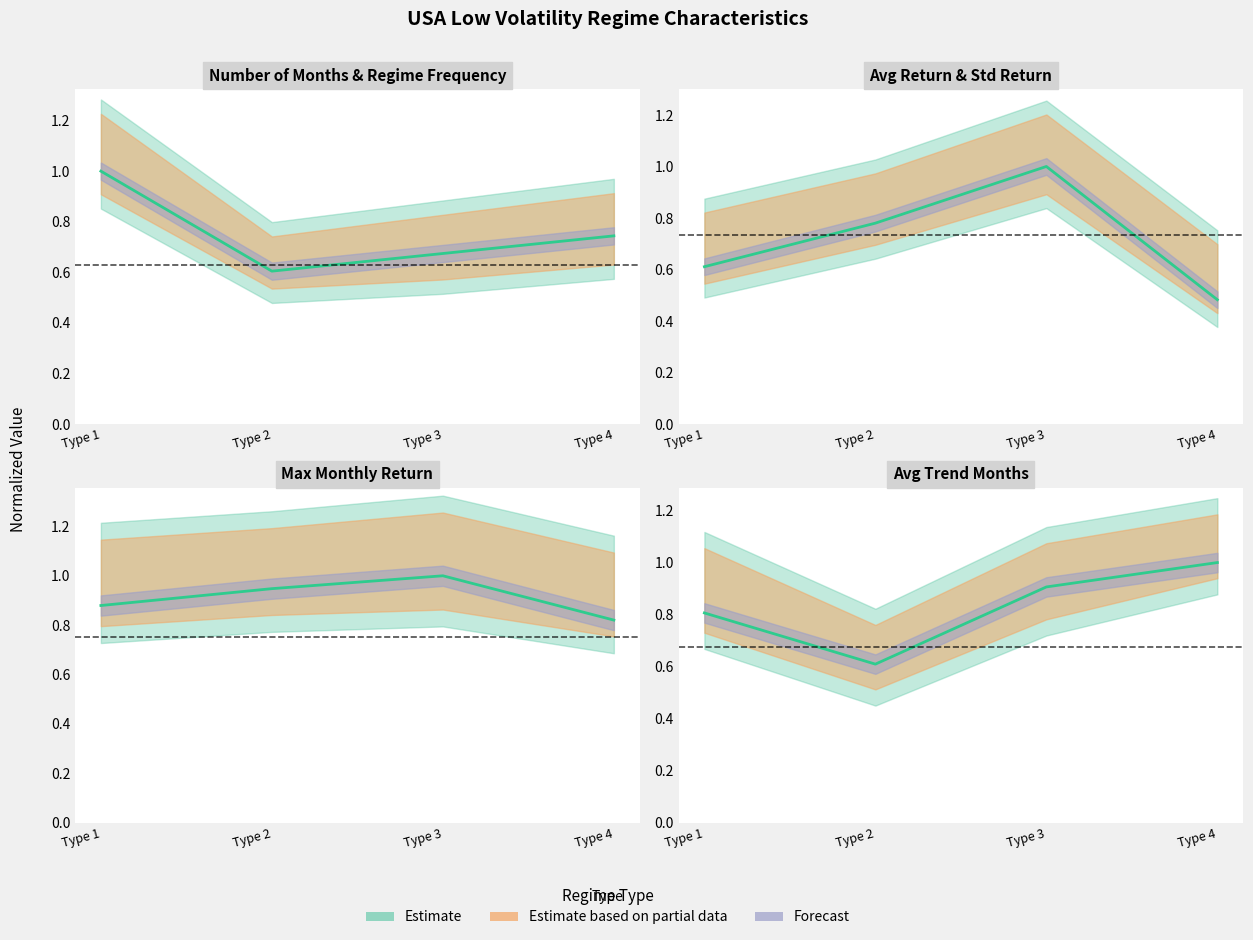

True or false: Avg_Return has more than 2 points higher than both neighbors.

False